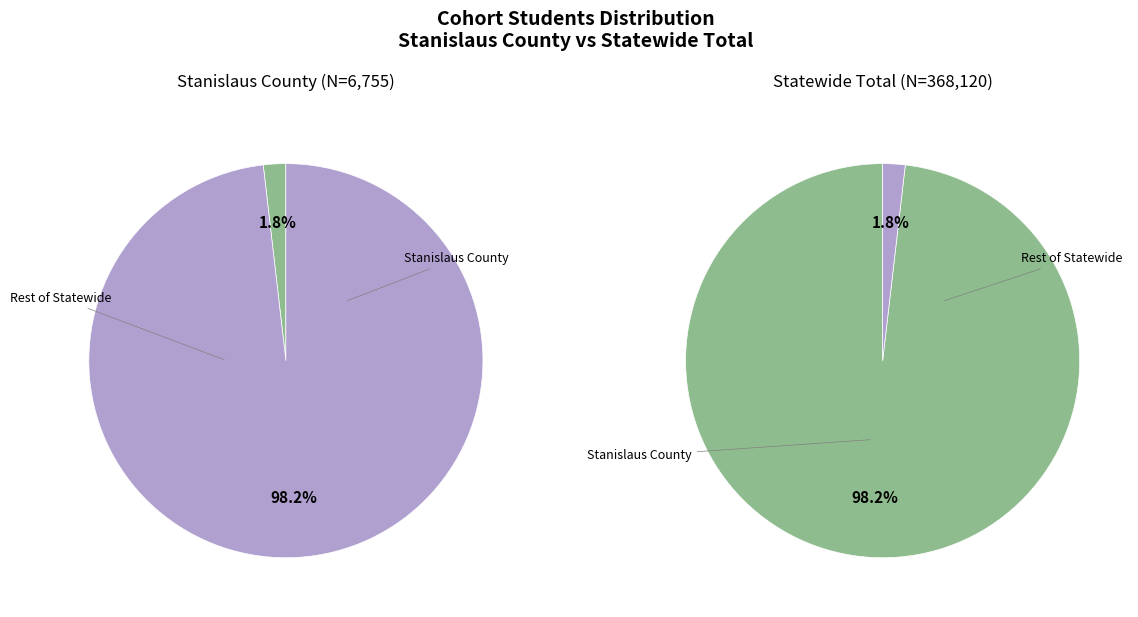

Count the number of slices in the pie.

2